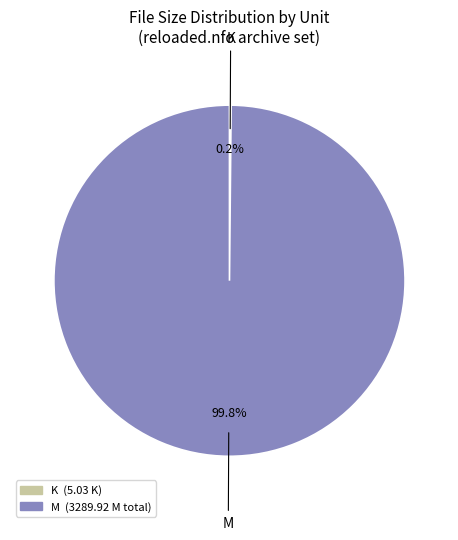

Is there a majority slice in this chart?

Yes